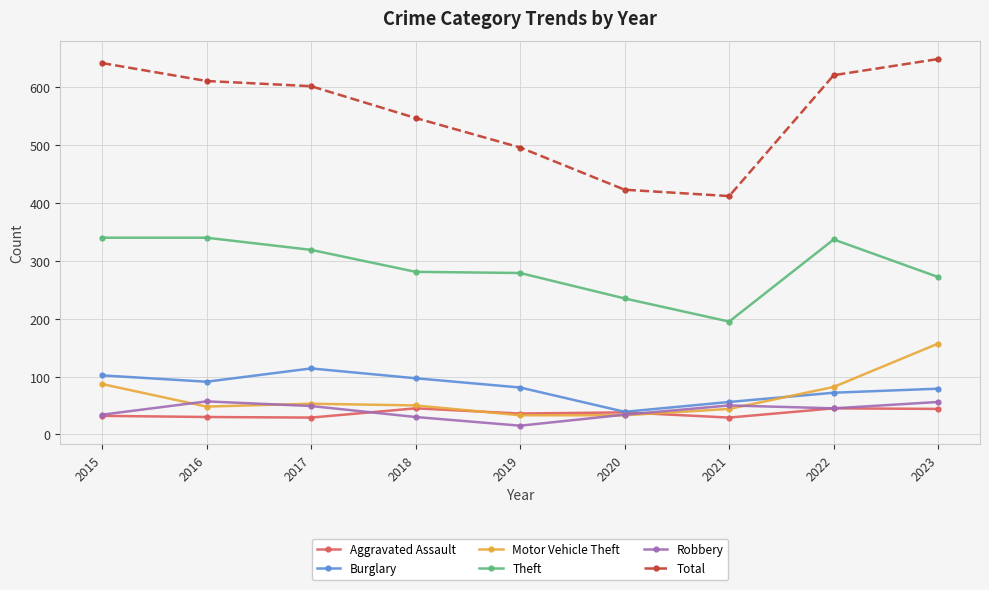

The Total series shows 547 at 2018. True or false?

True